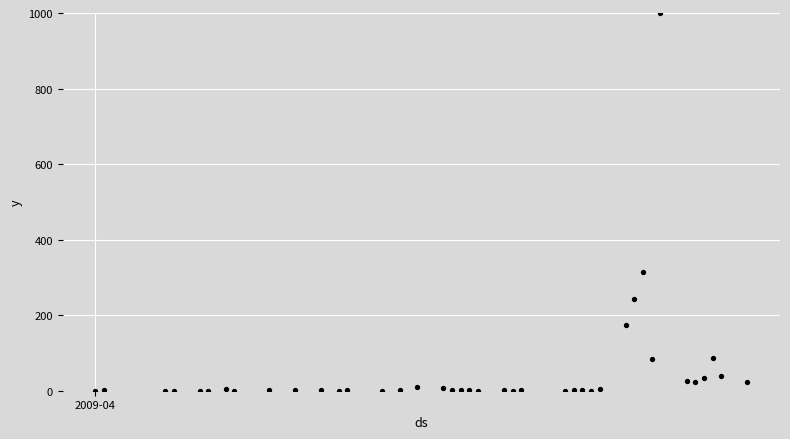

What Y value in the scatter plot is closest to 500?

315.4